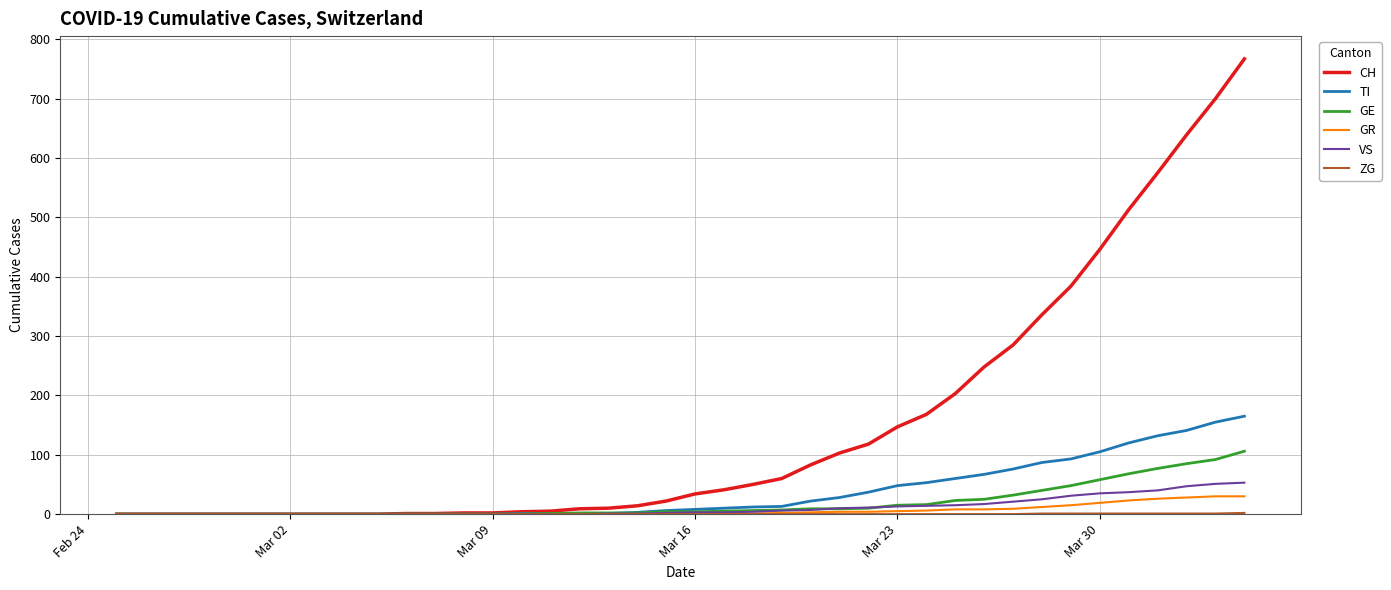

Which series has the largest range (max minus min)?

CH